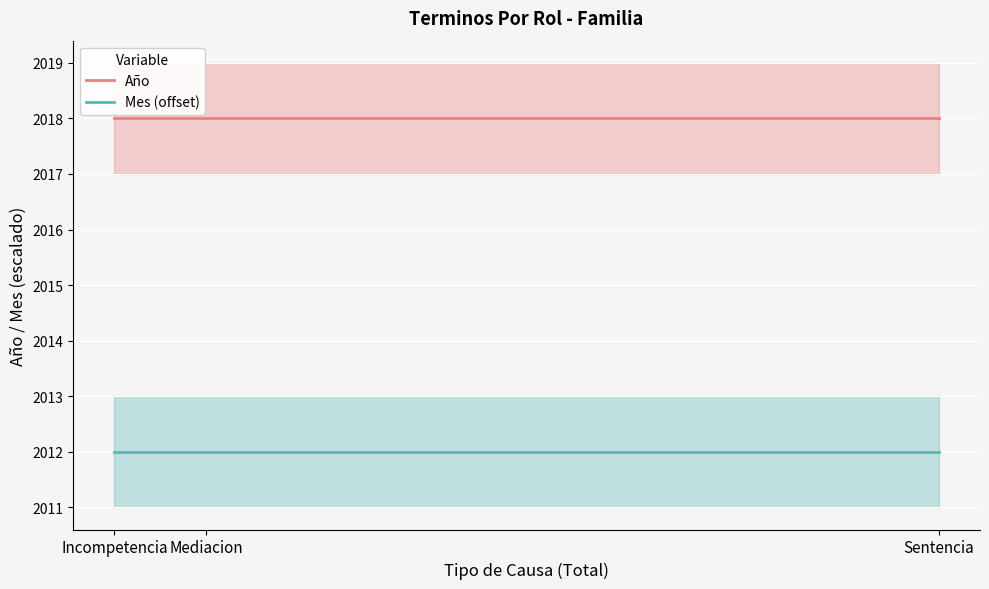

What is the minimum value for Año?

2018